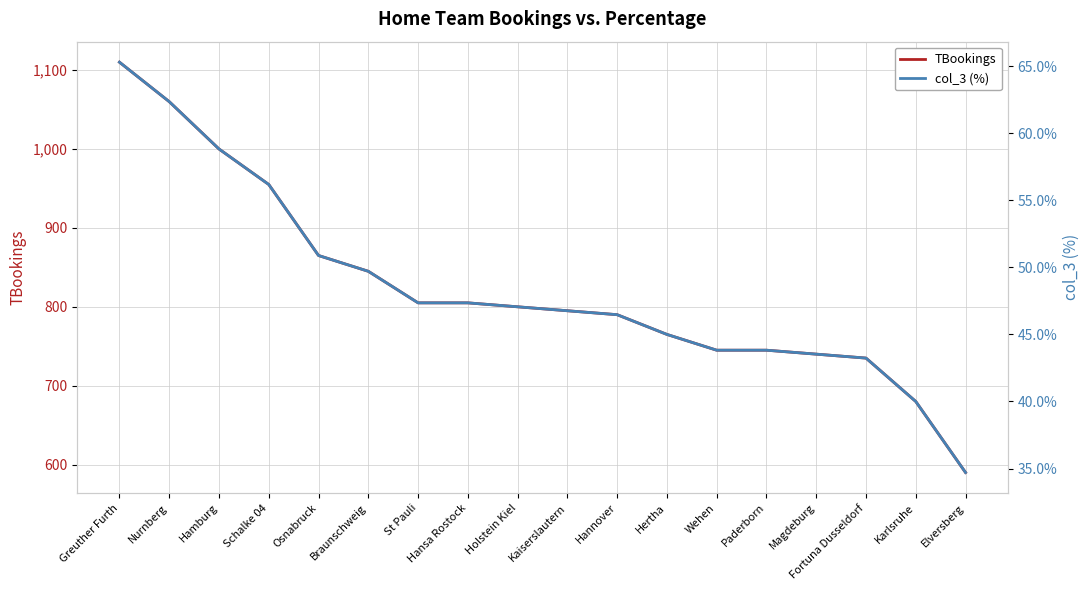

At which label does col_3 (%) first exceed 47?

Greuther Furth